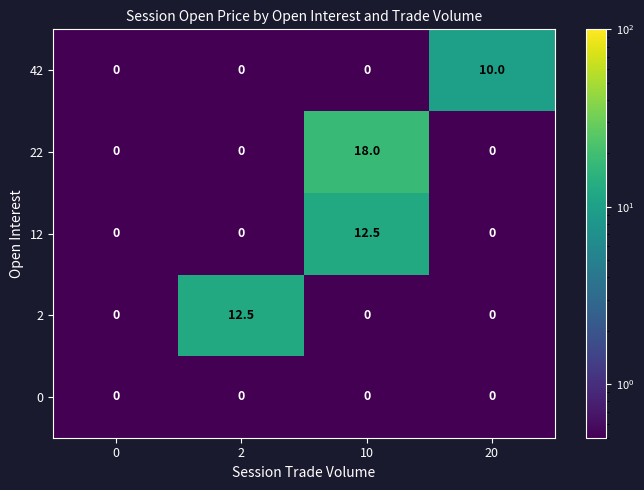

The 42 series shows 0.0 at 10. True or false?

True